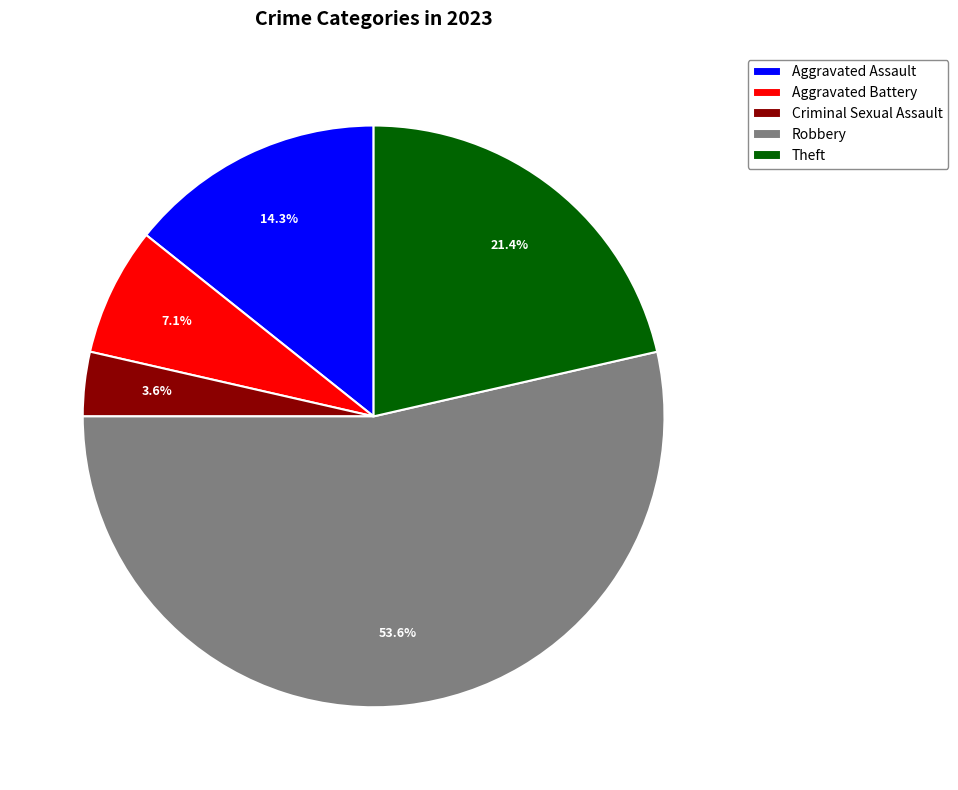

Which slice is the largest?

Robbery